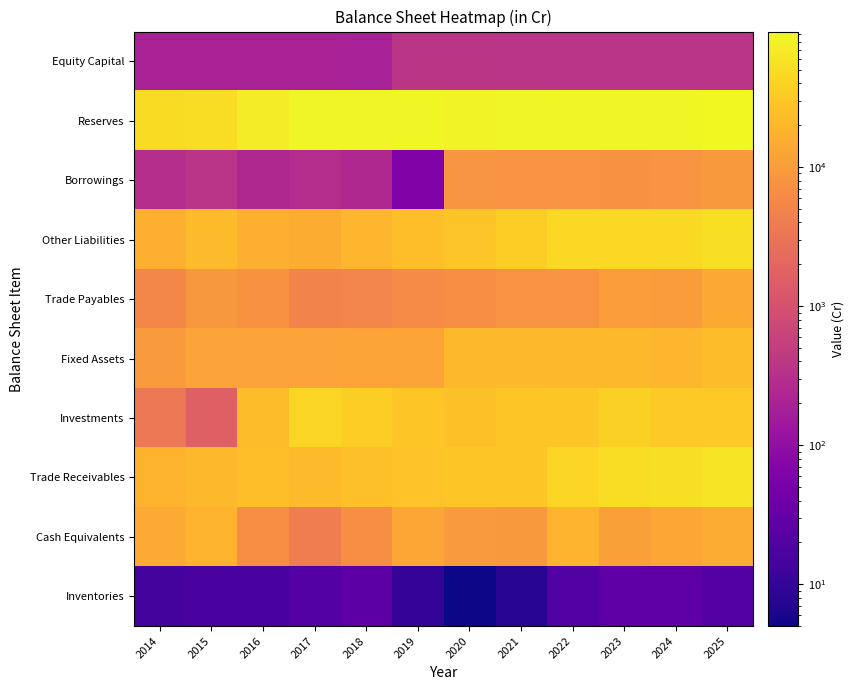

At which category does the chart reach its minimum across all series?

2020